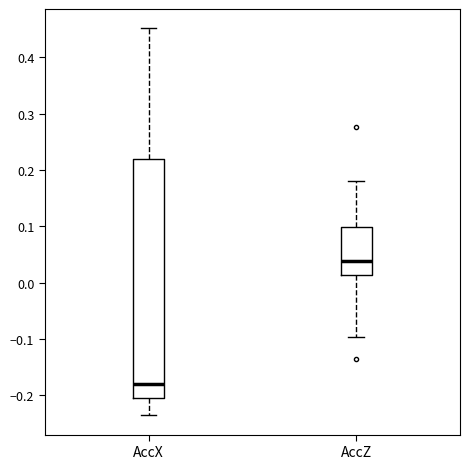

Reading left to right, read every box against the y-axis: the position of its median line, the range the box covers, and the ends of its whiskers. The values are not printed on the chart, so give them approximately, as read against the axis.

AccX: median -0.18, box -0.20 to 0.22, whiskers -0.24 to 0.45
AccZ: median 0.04, box 0.01 to 0.10, whiskers -0.10 to 0.18